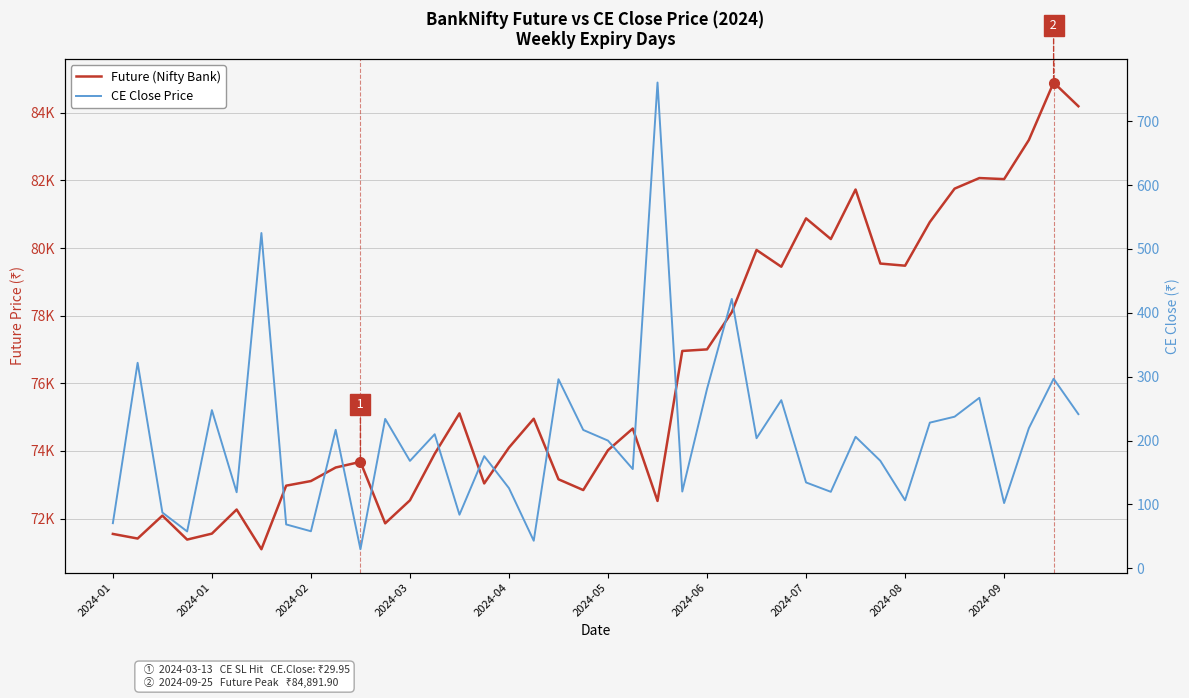

What is the difference between the CE Close Price values at 33 and 28?

93.7